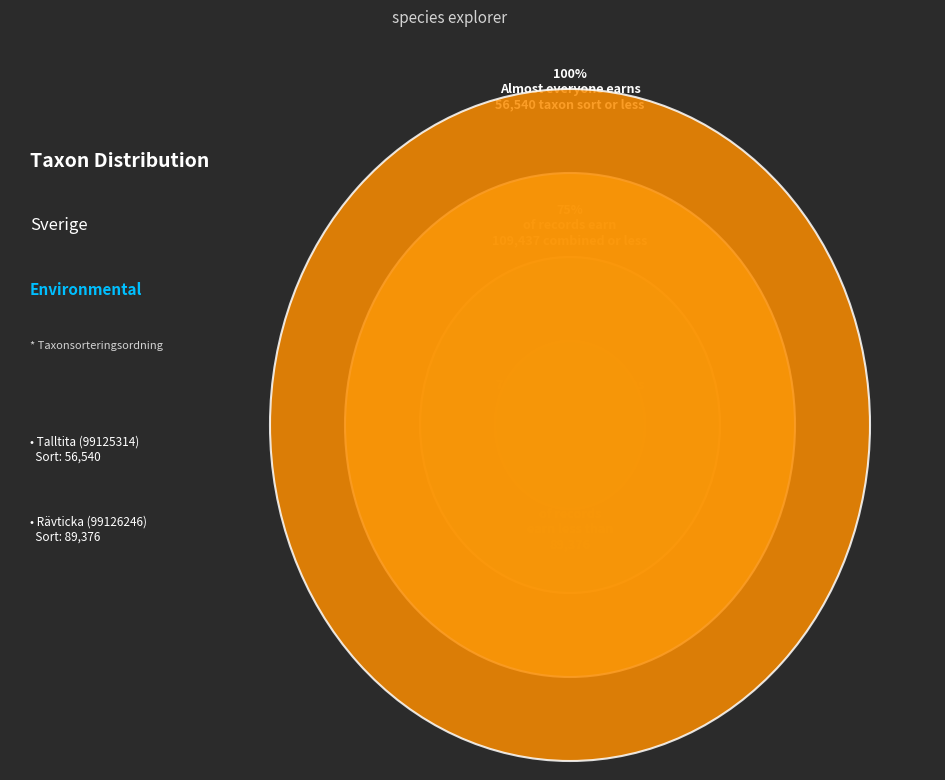

To the nearest percent, what portion does Talltita (99125314) represent?

39%